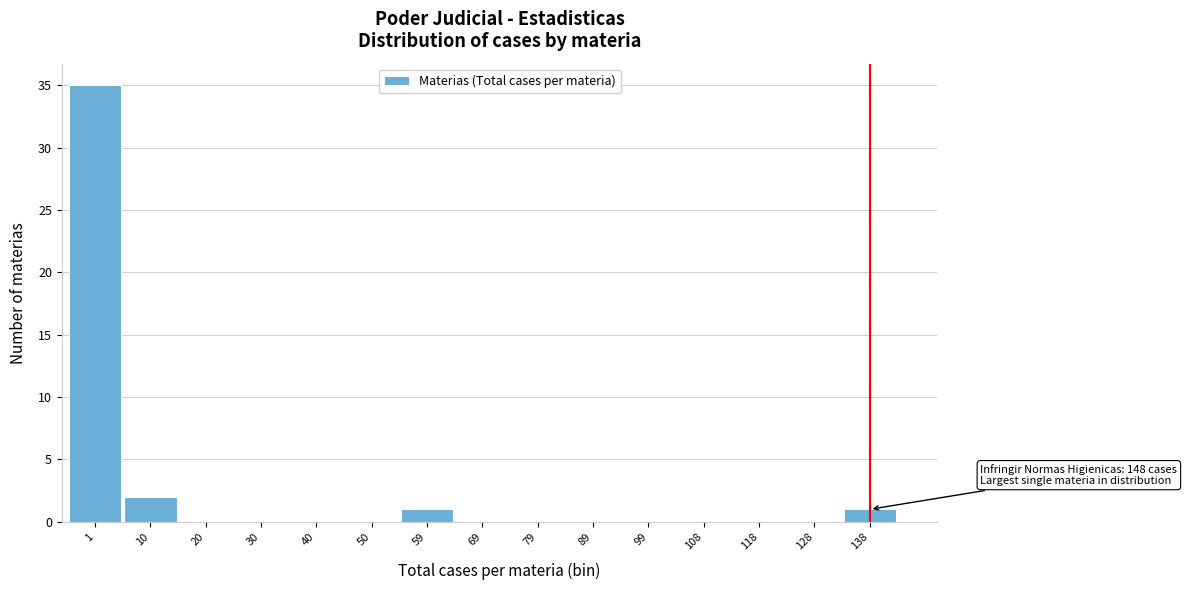

Reading left to right, list all the values displayed in this chart.

1=35	10=2	20=0	30=0	40=0	50=0	59=1	69=0	79=0	89=0	99=0	108=0	118=0	128=0	138=1